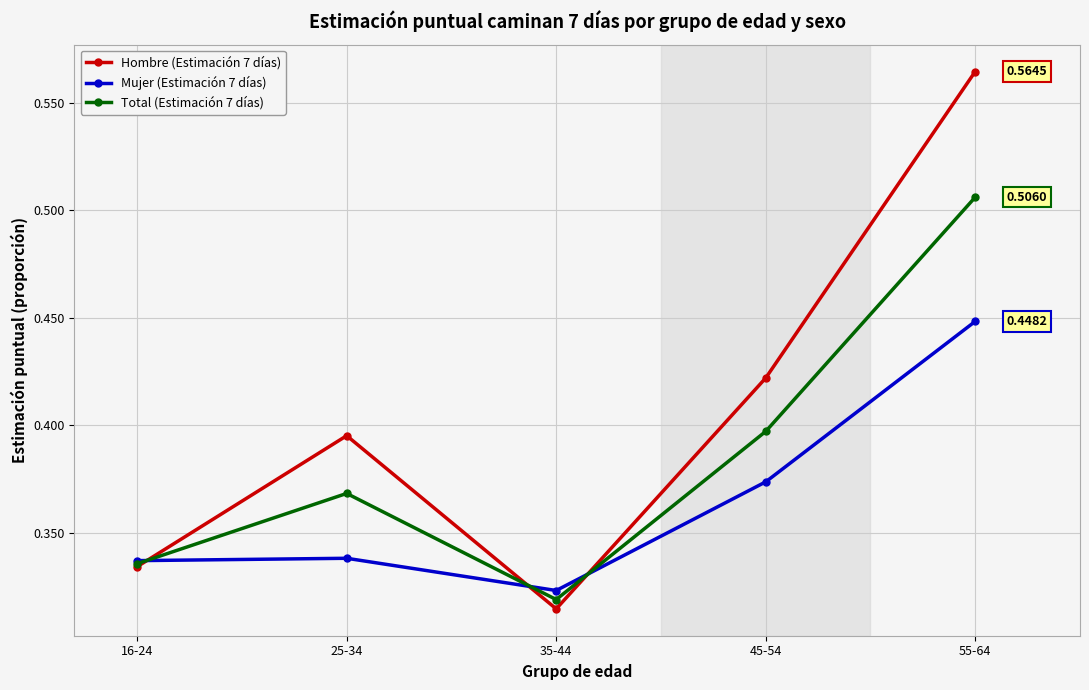

Is this an area chart (filled region under the line)?

No